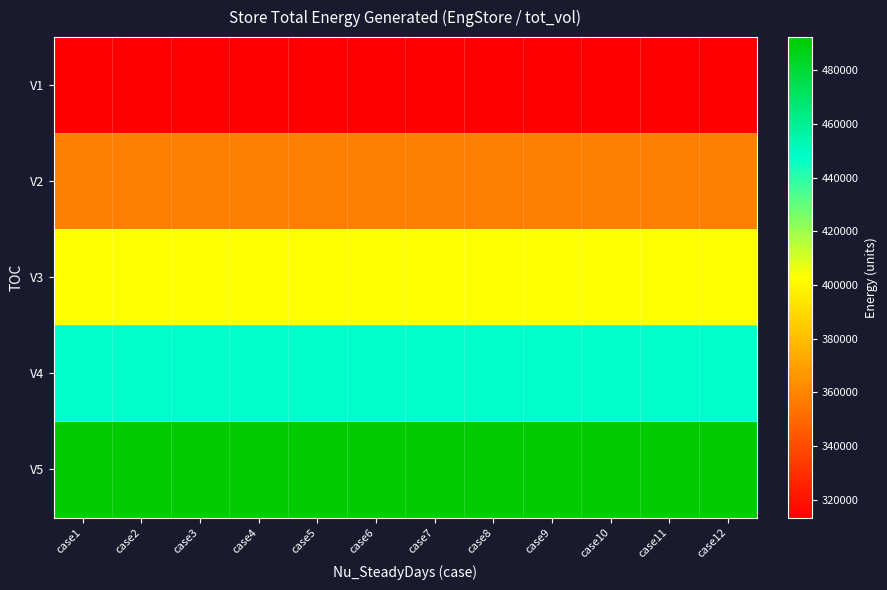

At how many categories does at least one series exceed 439262?

12